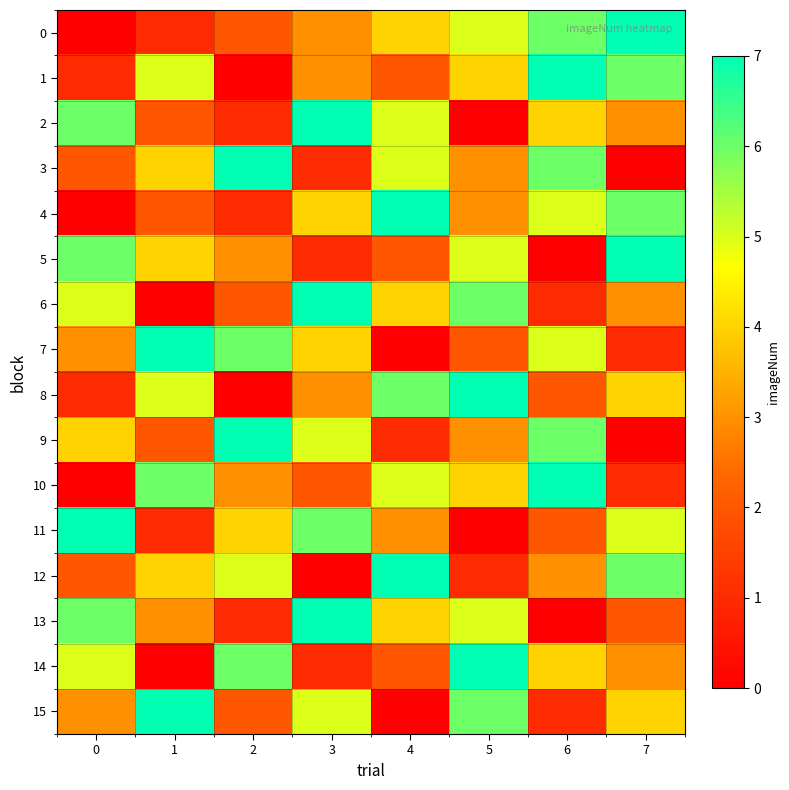

What is the greatest value displayed?

7